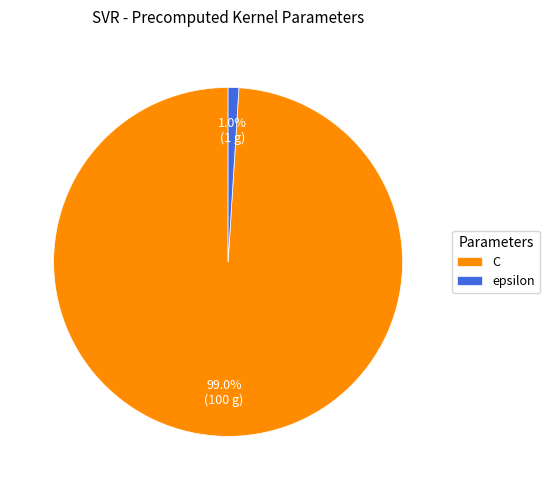

What is the largest slice in the pie chart?

C